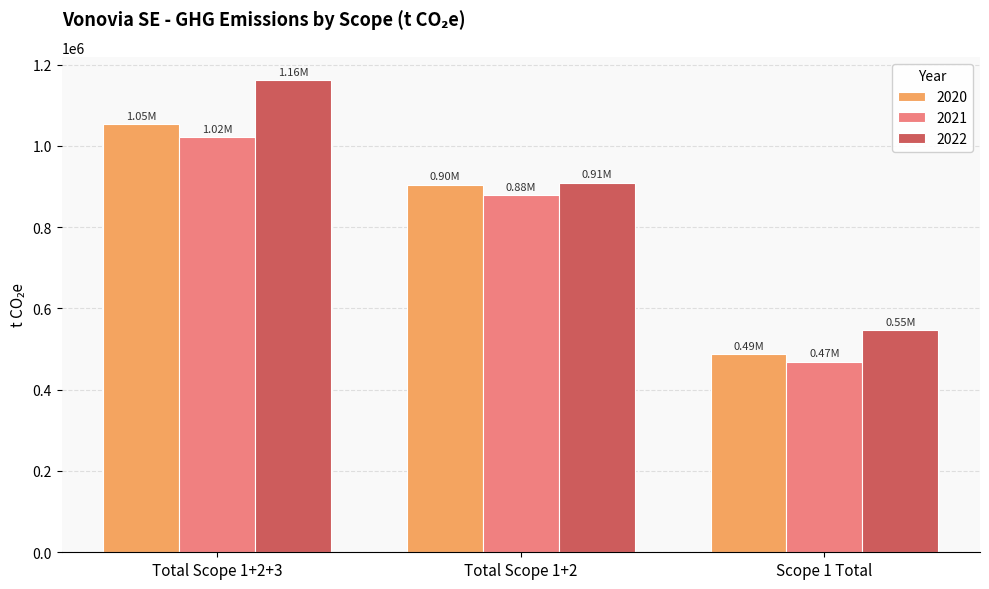

What is the label of the 2nd bar from the right?

Total Scope 1+2